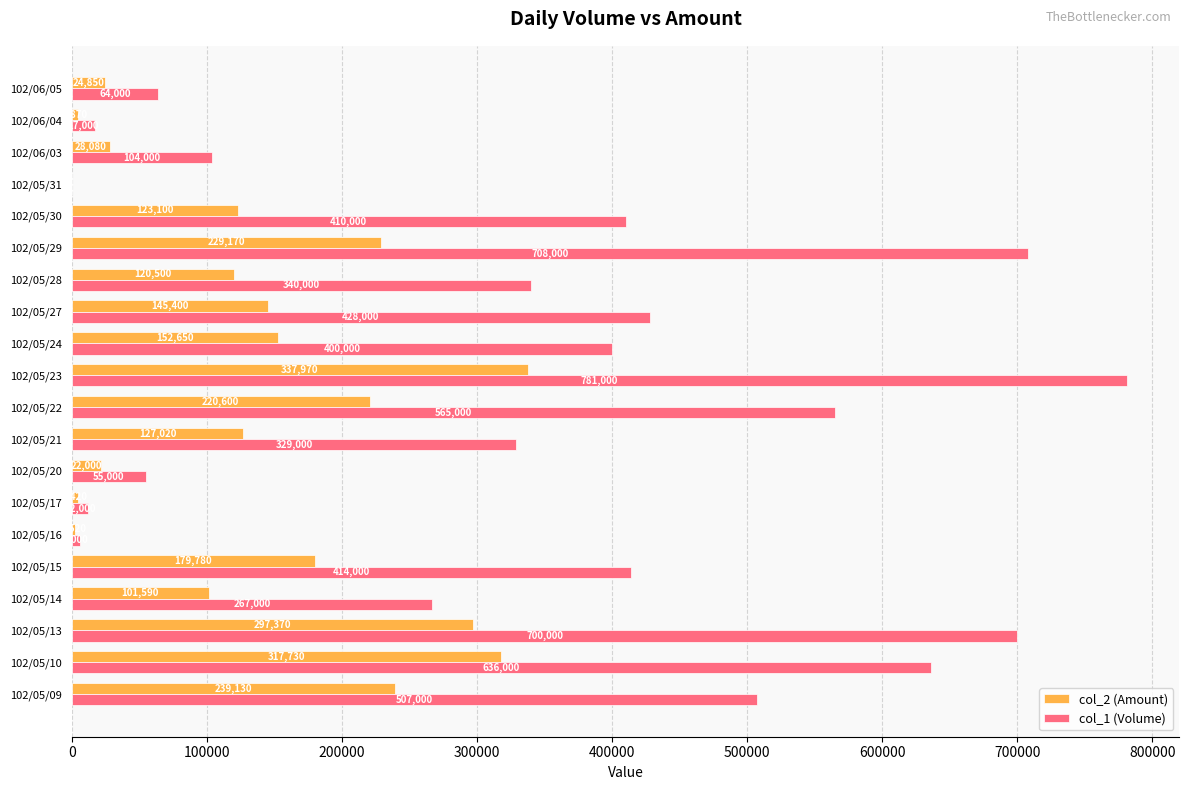

What is the average value of the col_1 (Volume) series?

337150